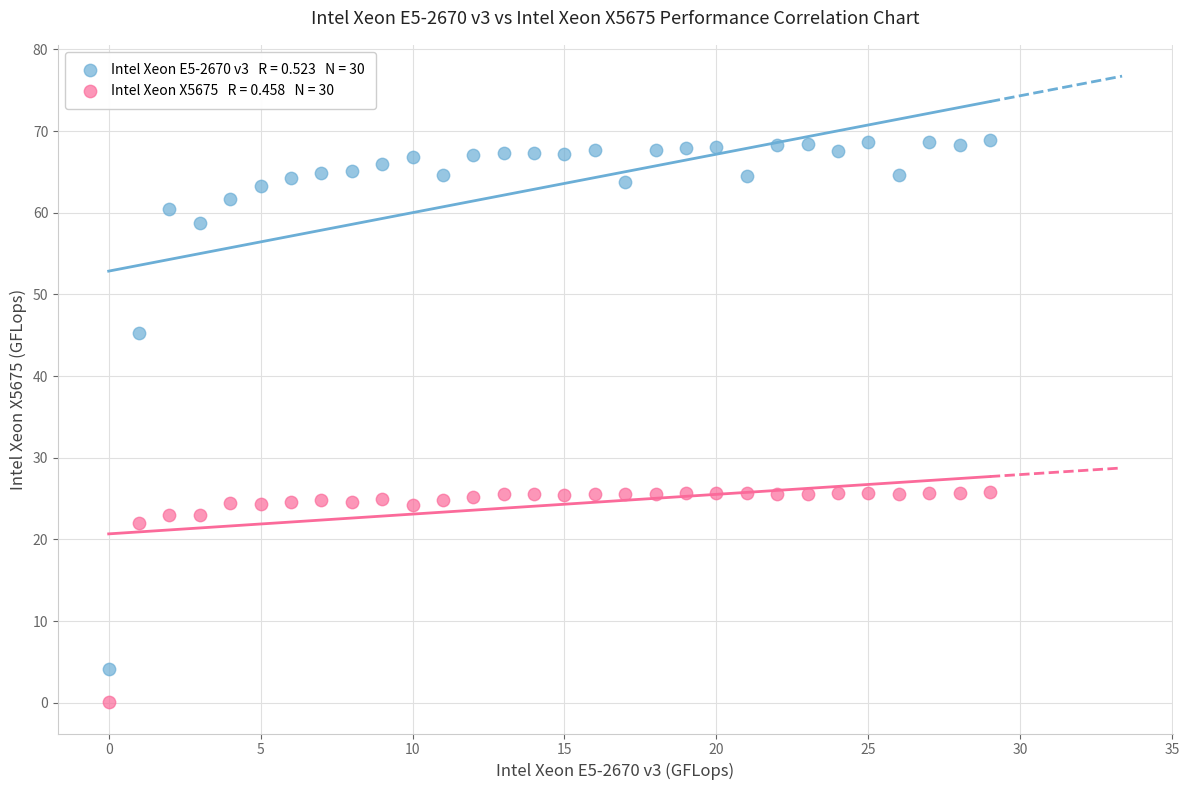

Count the number of points in this scatter plot.

60